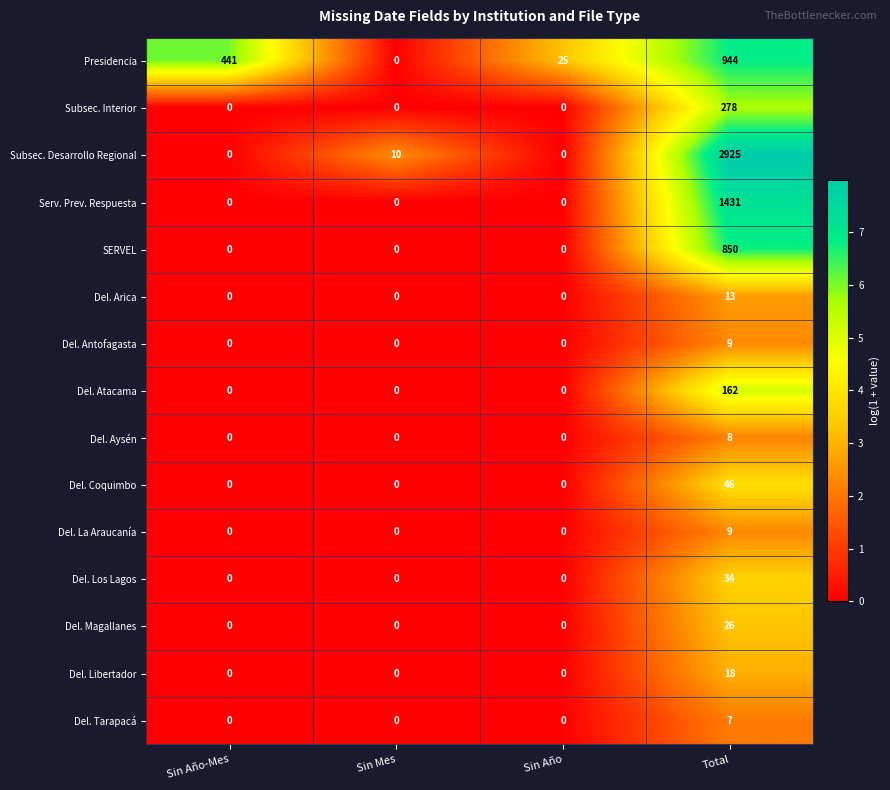

Read the Del. Arica value at Total, to the nearest 5.

15